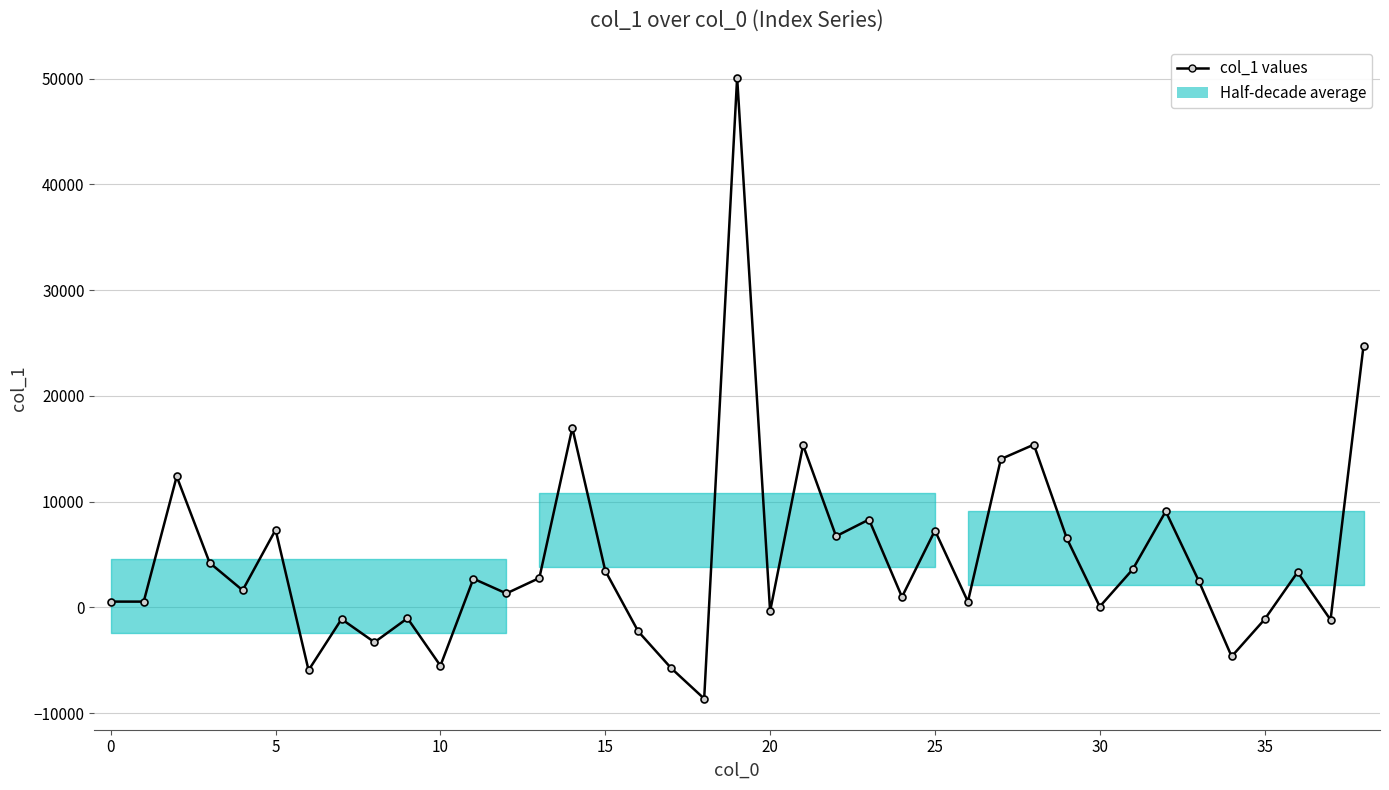

How many interior local valleys (lower than both neighbors) does the data have?

14